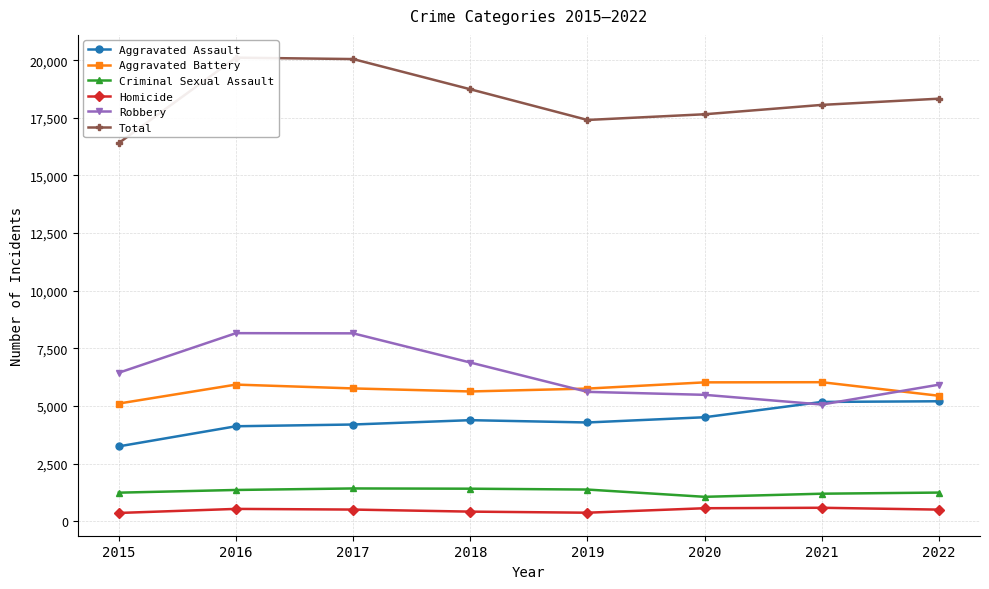

Between 2015 and 2019, which series saw the biggest shift?

Aggravated Assault